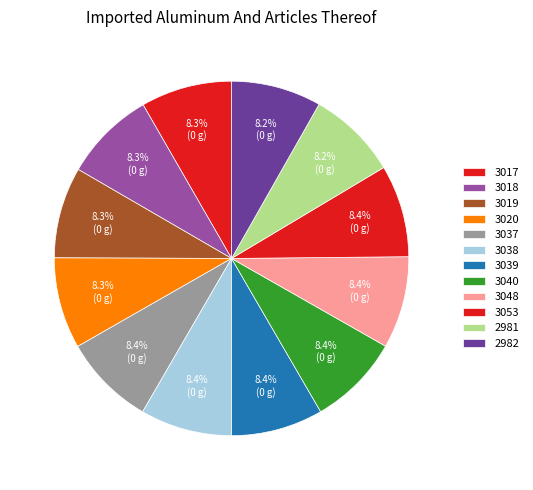

Approximately how many times larger is the value at 3040 compared to 2982?

1.0